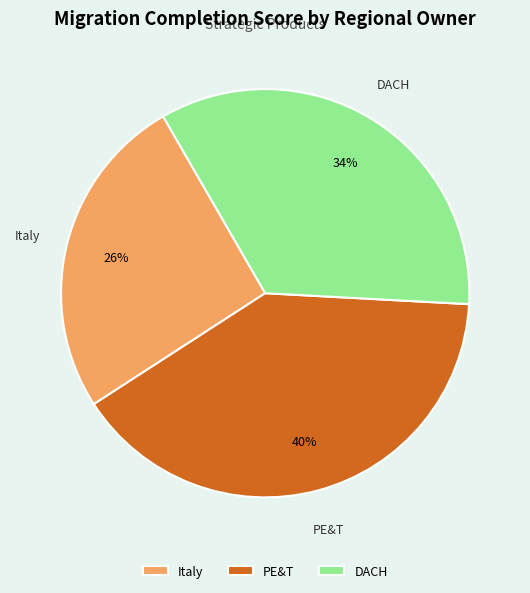

Do DACH and PE&T together represent more than half of the pie?

Yes